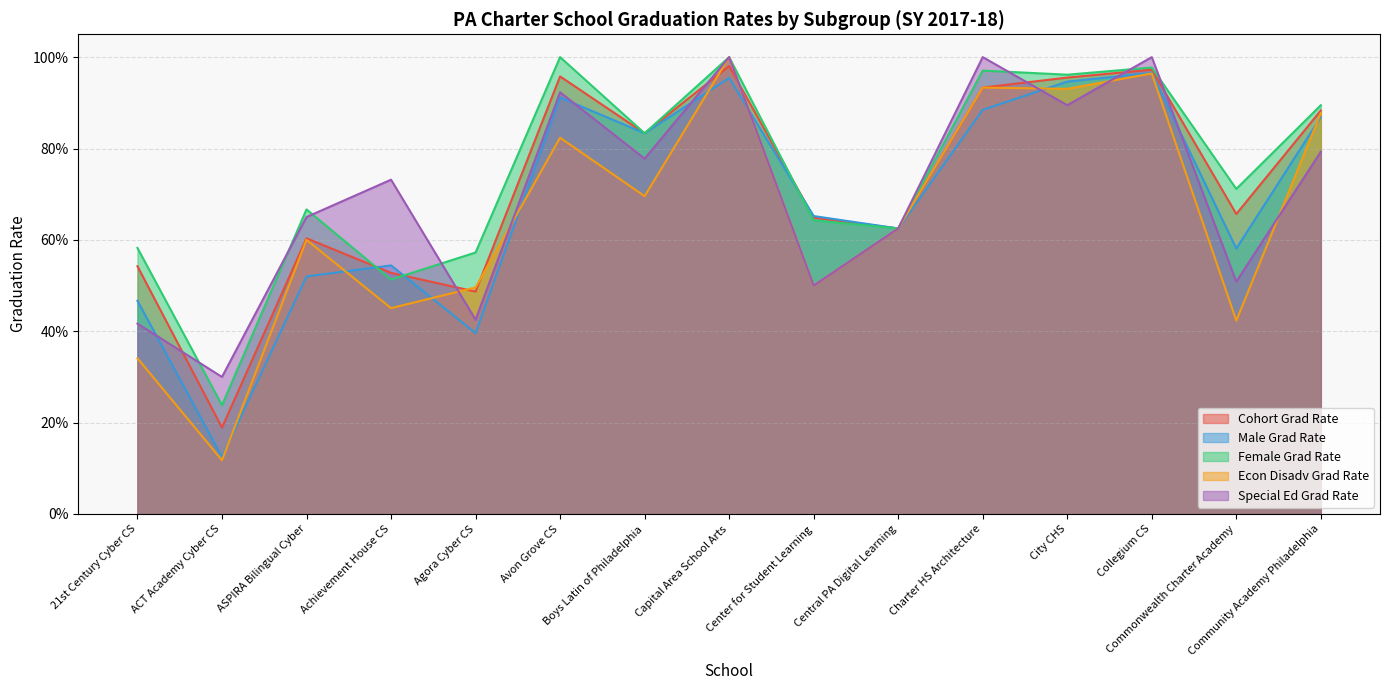

Rank the series by their maximum value, from highest to lowest.

Female Grad Rate, Econ Disadv Grad Rate, Special Ed Grad Rate, Cohort Grad Rate, Male Grad Rate